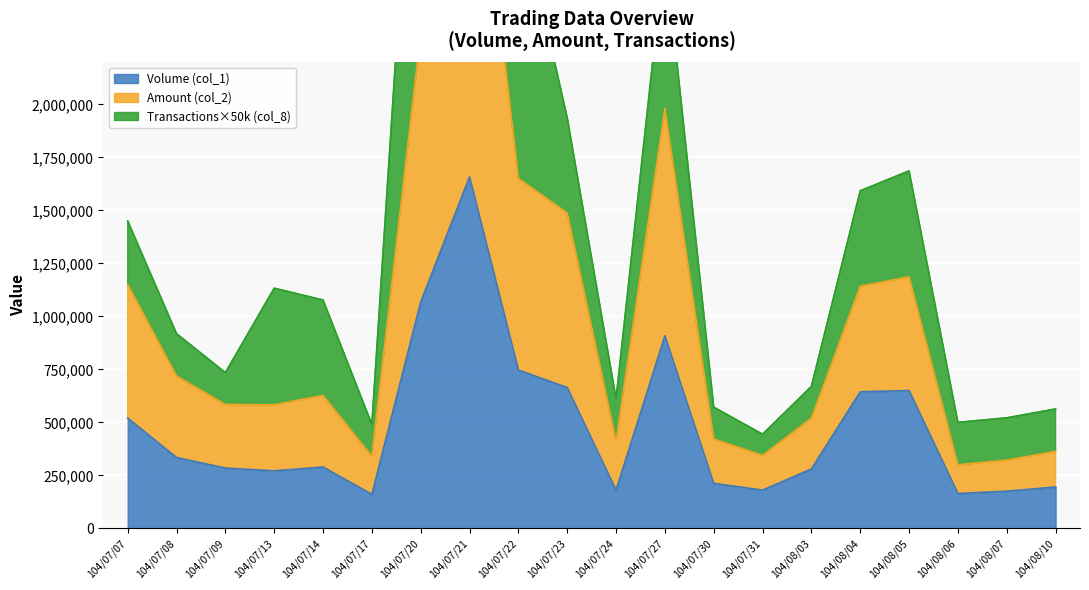

The value of Volume (col_1) at 104/07/24 is 180000. True or false?

True